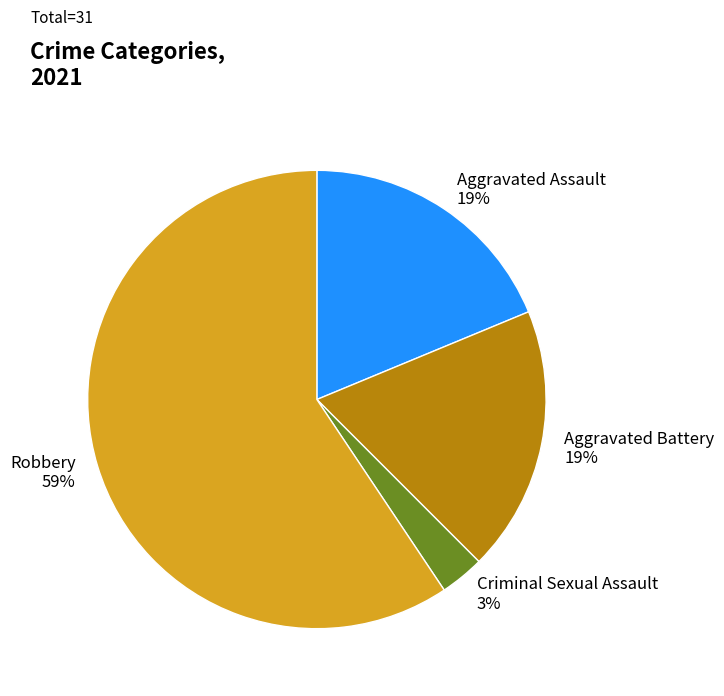

Which category has the biggest portion of the pie?

Robbery